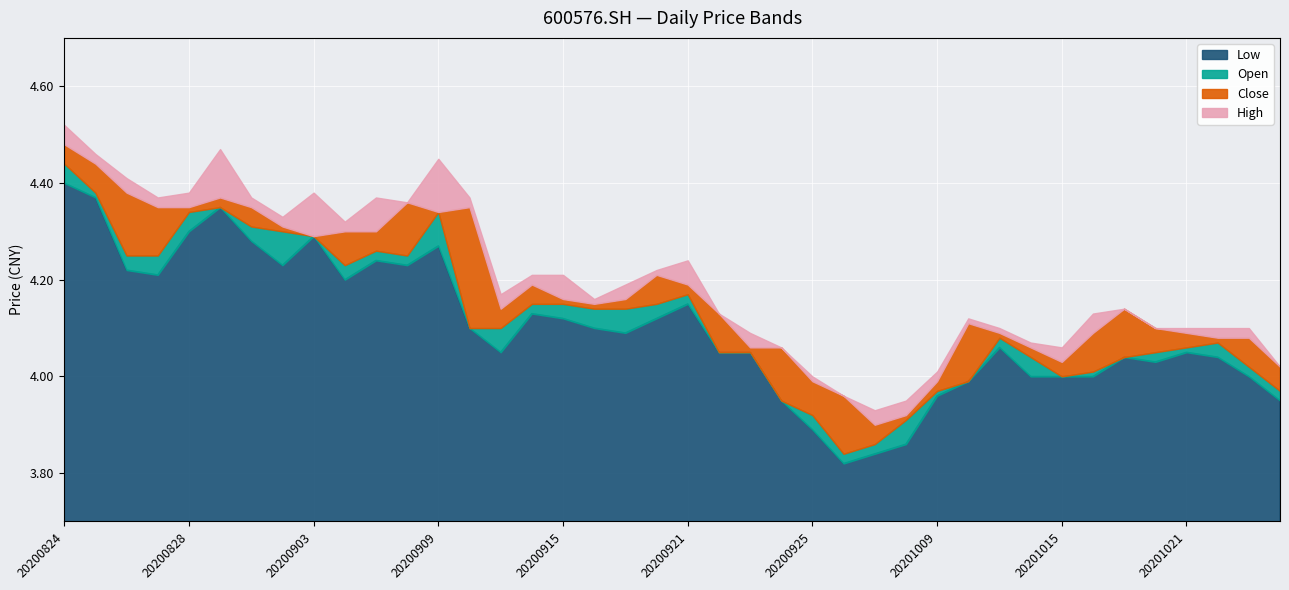

The low series shows 1.5 at 20200903. True or false?

False